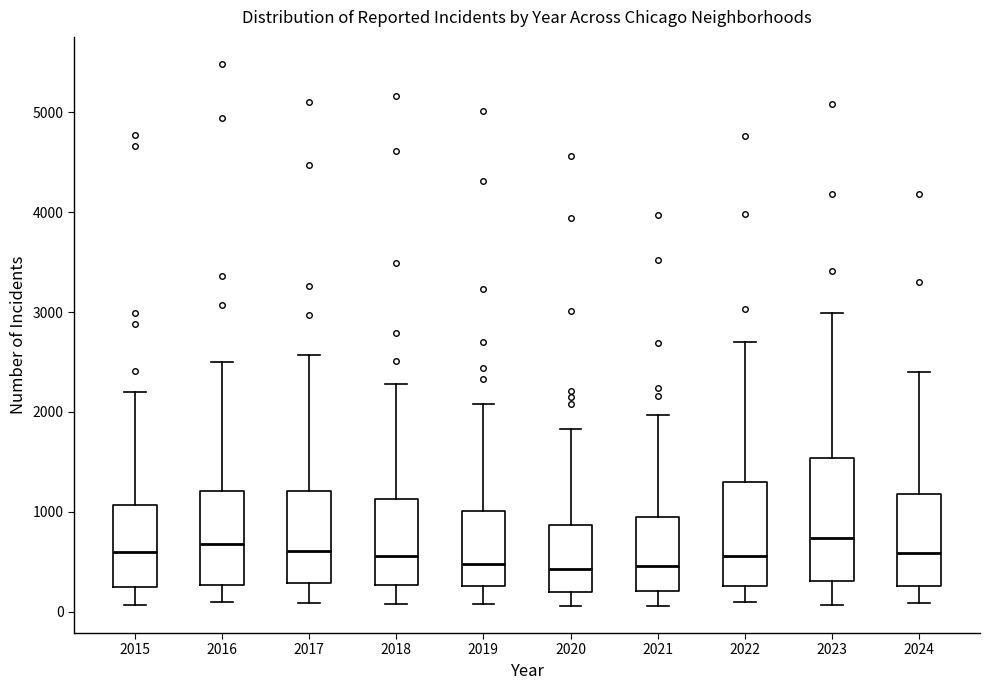

Reading left to right, transcribe this box plot: for each box, give where its median line is, the range the box spans, and where its two whiskers end, as read against the y-axis. The values are not printed on the chart, so give them approximately, as read against the axis.

2015: median 600, box 300 to 1100, whiskers 100 to 2200
2016: median 700, box 300 to 1200, whiskers 100 to 2500
2017: median 600, box 300 to 1200, whiskers 100 to 2600
2018: median 600, box 300 to 1100, whiskers 100 to 2300
2019: median 500, box 300 to 1000, whiskers 100 to 2100
2020: median 400, box 200 to 900, whiskers 100 to 1800
2021: median 500, box 200 to 900, whiskers 100 to 2000
2022: median 600, box 300 to 1300, whiskers 100 to 2700
2023: median 700, box 300 to 1500, whiskers 100 to 3000
2024: median 600, box 300 to 1200, whiskers 100 to 2400